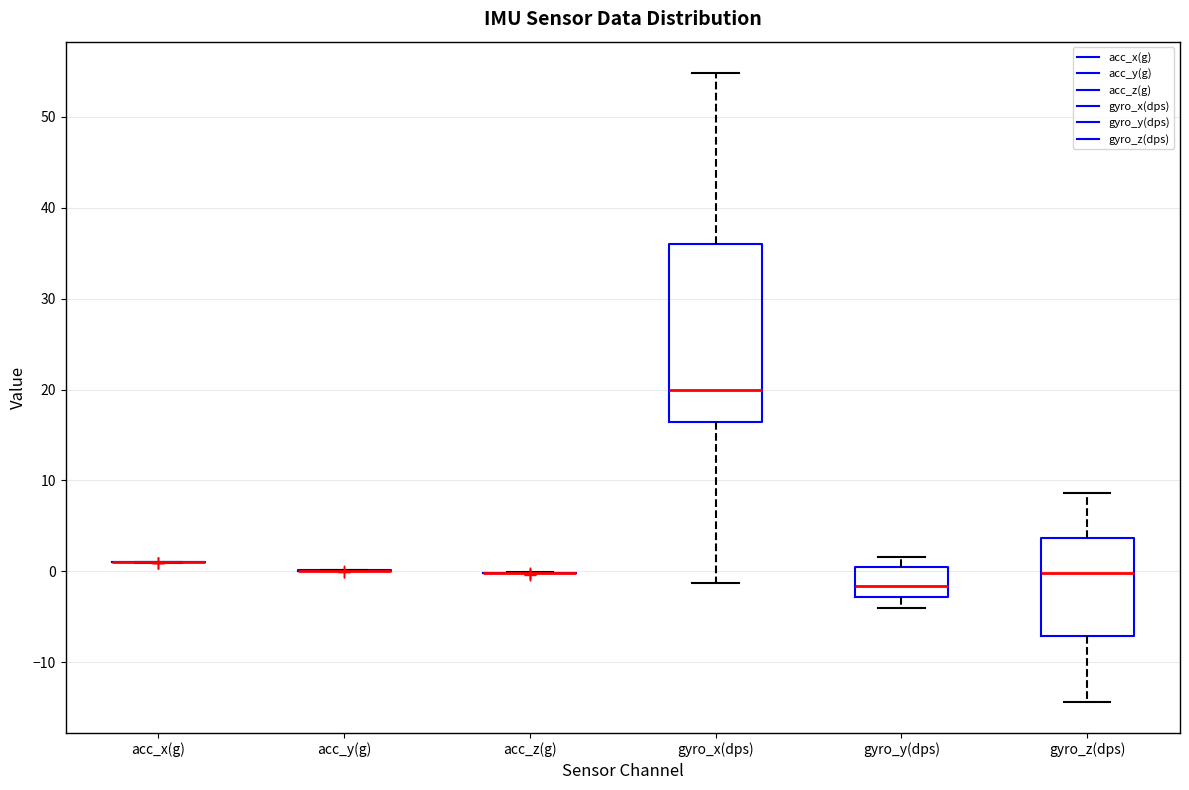

Where does the median line of the box for gyro_x(dps) sit on the y-axis? The values are not printed on the chart, so give them approximately, as read against the axis.

20